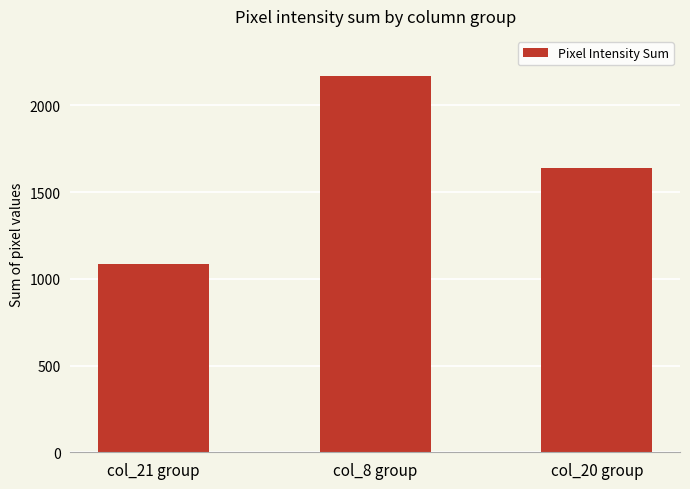

The value at col_20 group is 891. True or false?

False